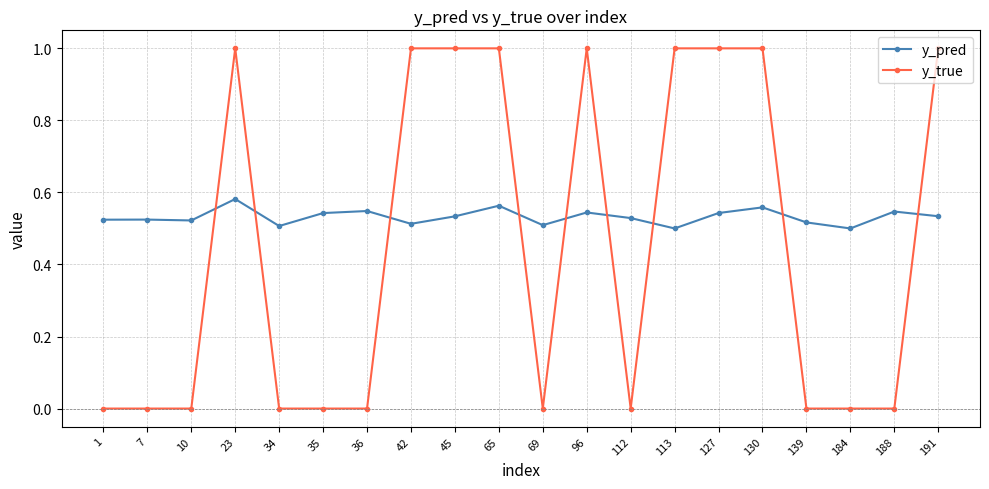

What is the greatest value displayed?

1.0